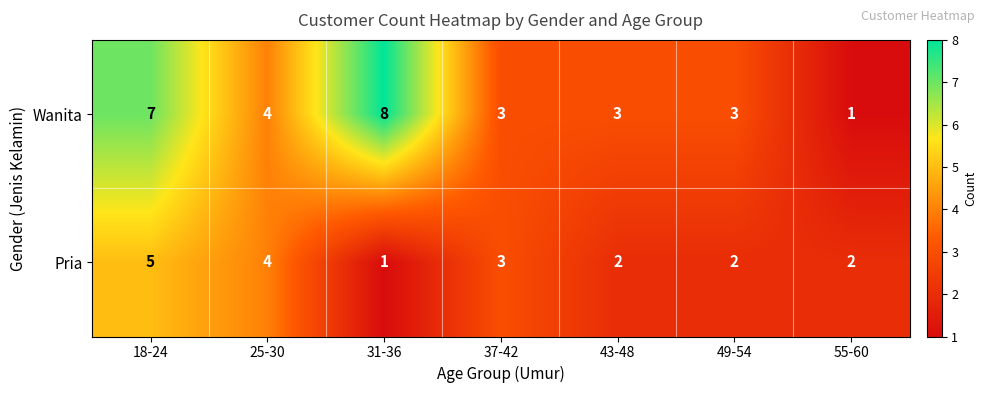

Where is Wanita nearest to the value 4?

25-30